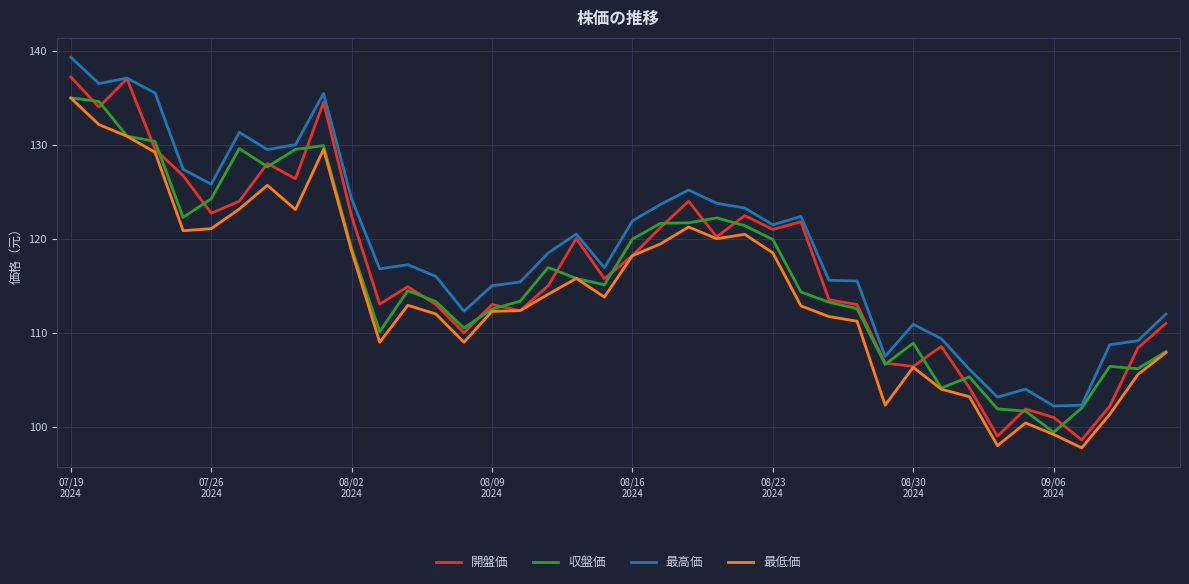

True or false: 最低価 and 最高価 cross at least once.

False